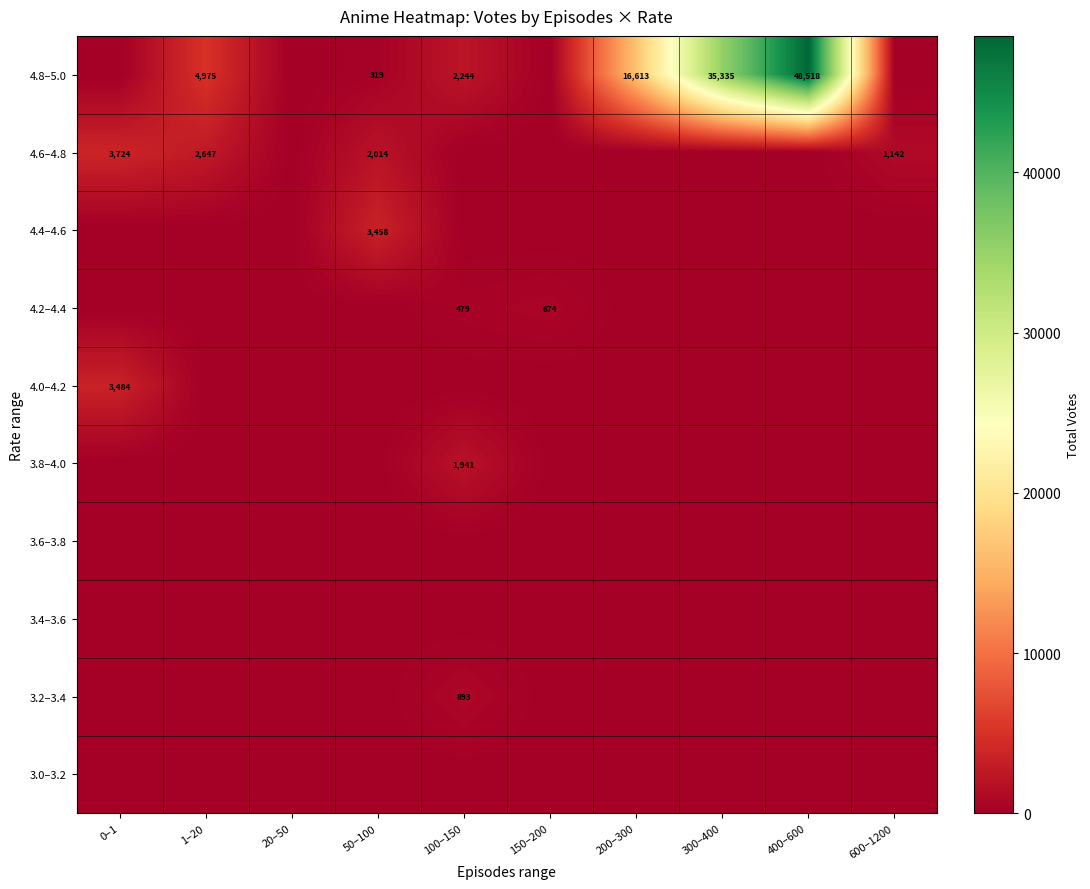

The value of 4.8–5.0 at 300–400 is 35335. True or false?

True